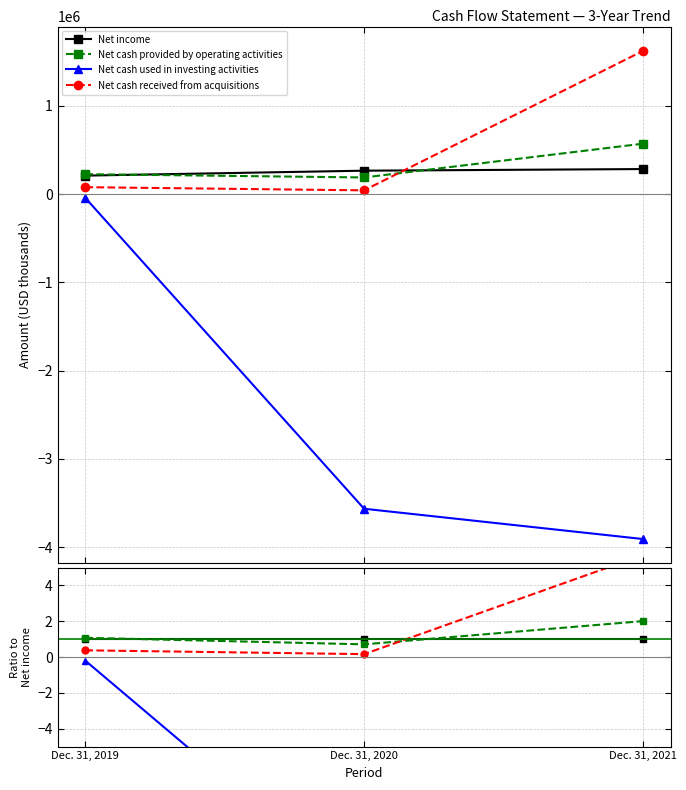

Which series has the largest range (max minus min)?

Net cash used in investing activities